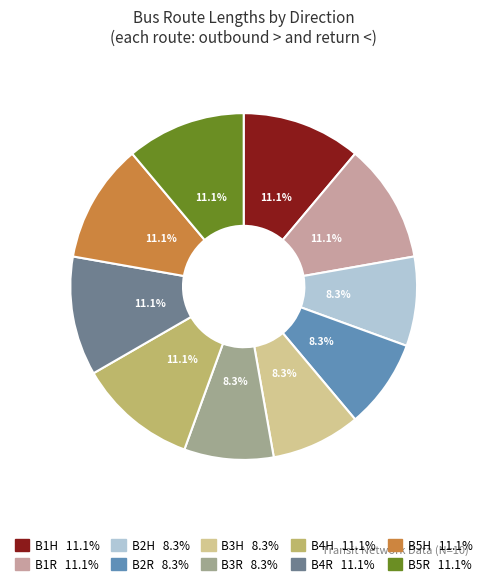

Is it true that B1R is 11% of the pie?

True